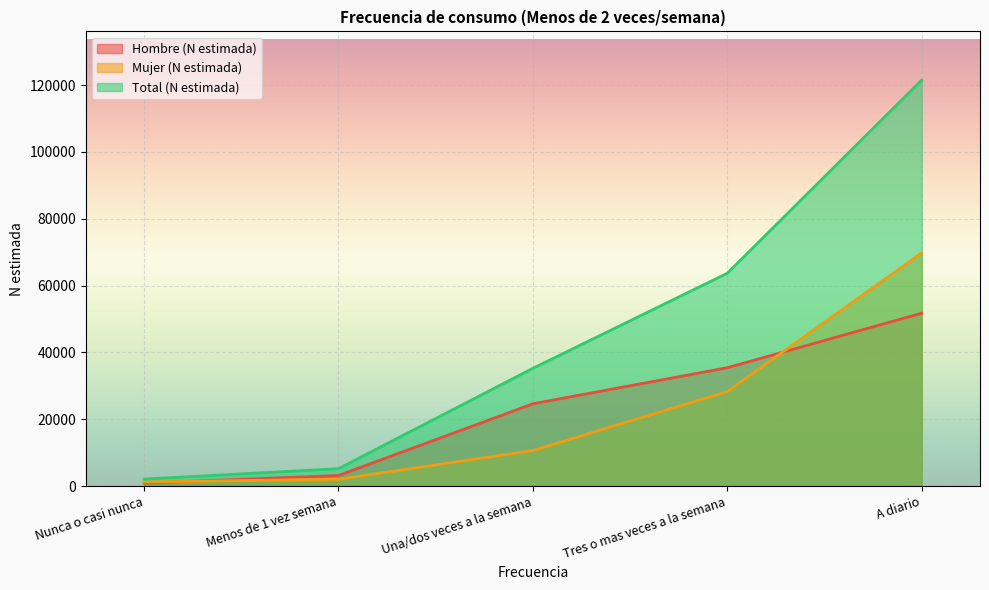

Between Nunca o casi nunca and Menos de 1 vez semana, which is larger?

Menos de 1 vez semana